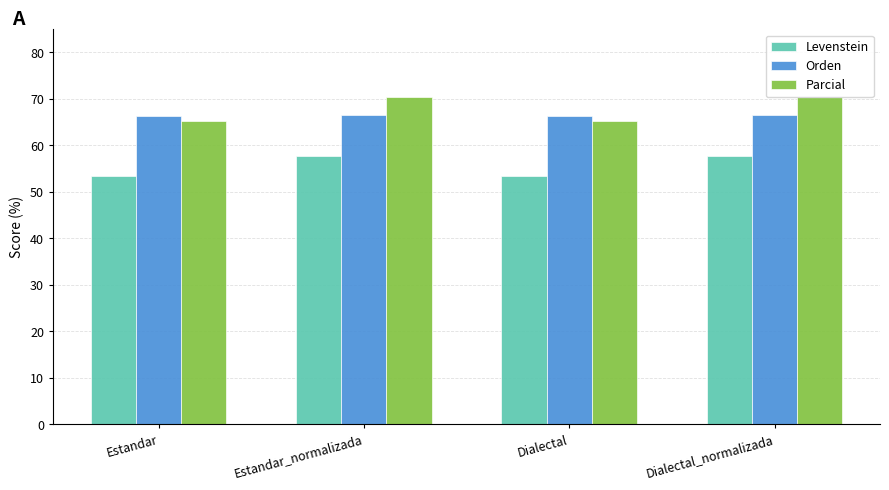

Reading right to left, list all the values displayed in this chart.

Levenstein: Dialectal_normalizada=57.7	Dialectal=53.5	Estandar_normalizada=57.7	Estandar=53.5
Orden: Dialectal_normalizada=66.6	Dialectal=66.4	Estandar_normalizada=66.6	Estandar=66.4
Parcial: Dialectal_normalizada=70.4	Dialectal=65.2	Estandar_normalizada=70.4	Estandar=65.2